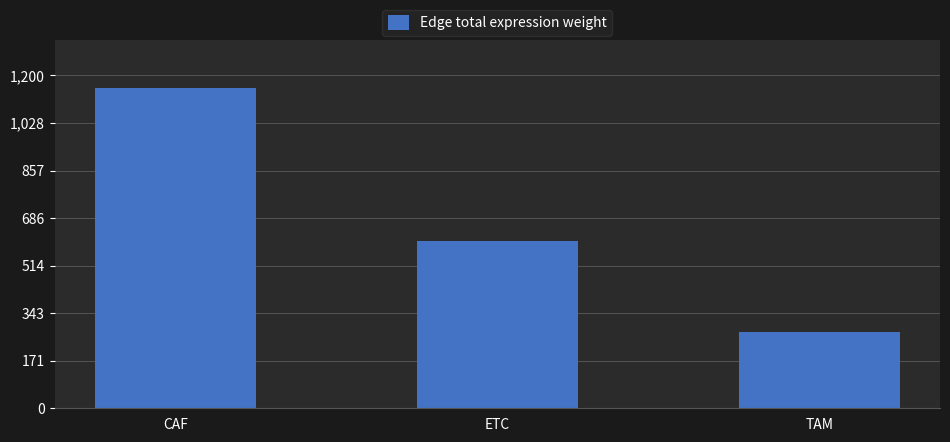

Reading right to left, list all the values displayed in this chart.

275.1	602.4	1155.5